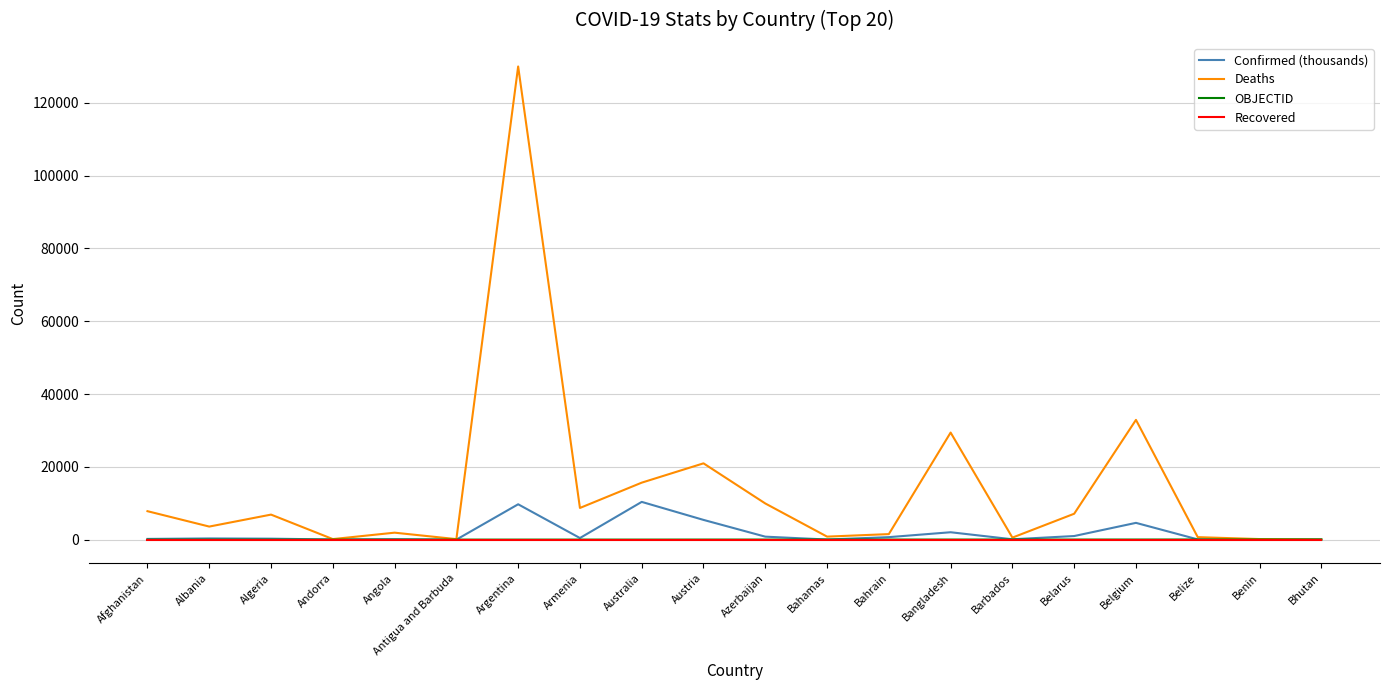

What is the total value across all series at Benin?

228.8